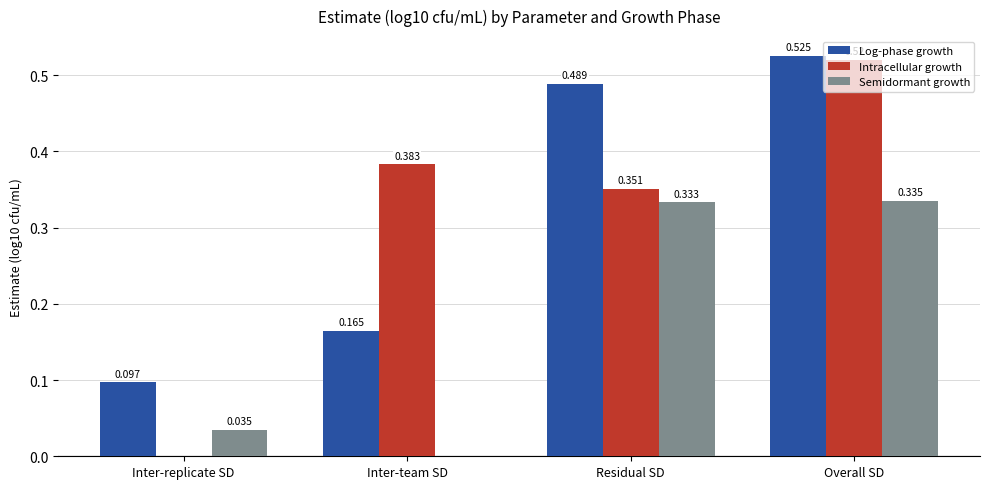

Which series changed the most between Inter-replicate SD and Residual SD?

Log-phase growth